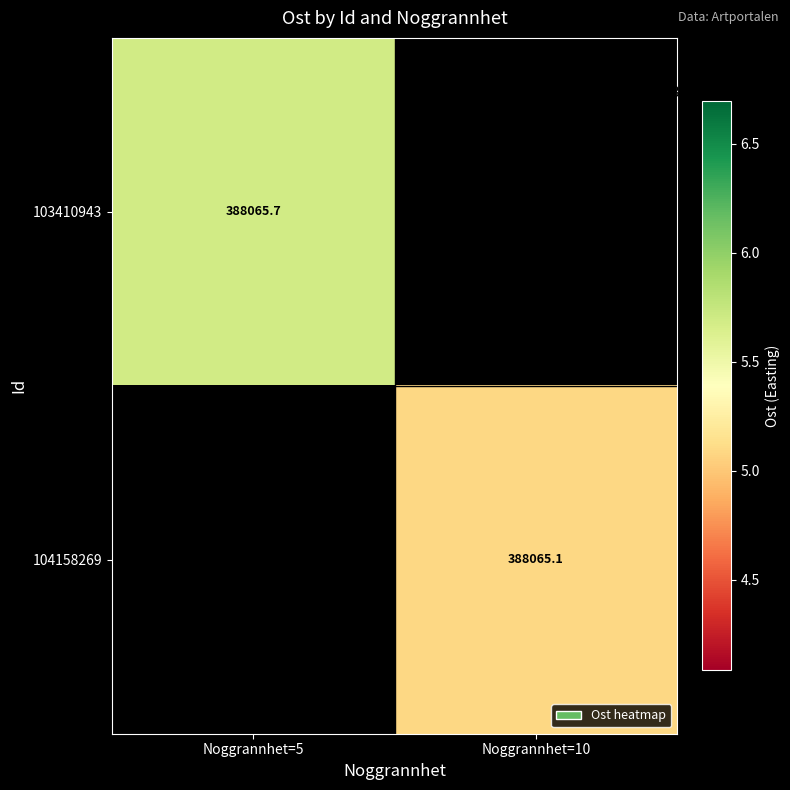

Is it true that 104158269 equals 388065.1 at Noggrannhet=10?

True